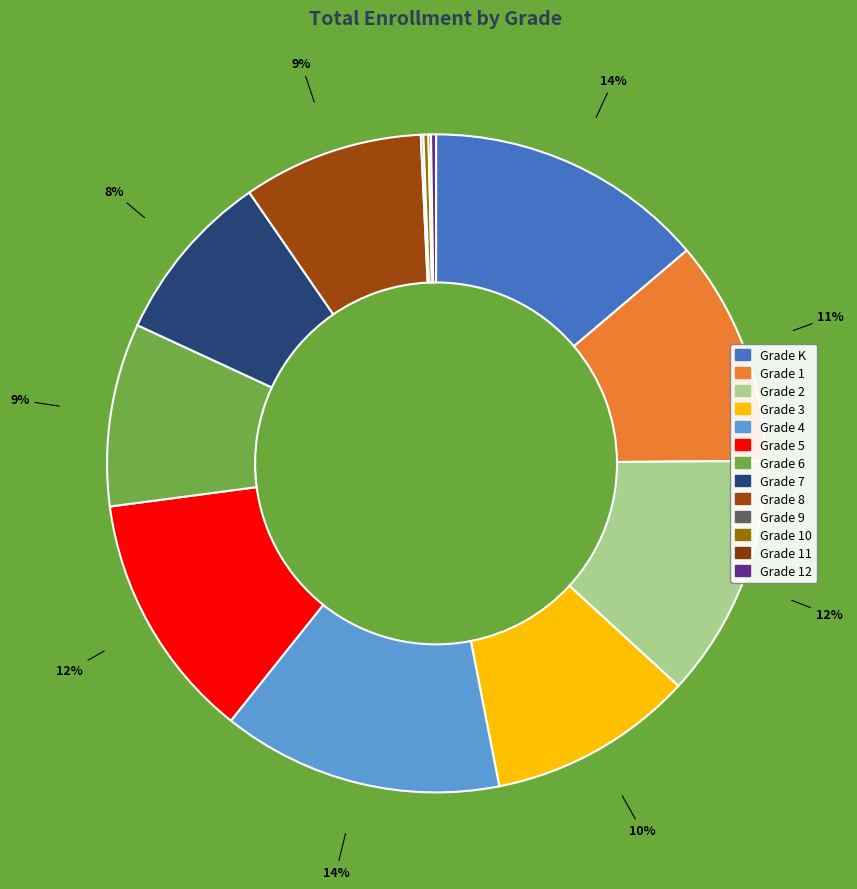

Count the number of slices in the pie.

13